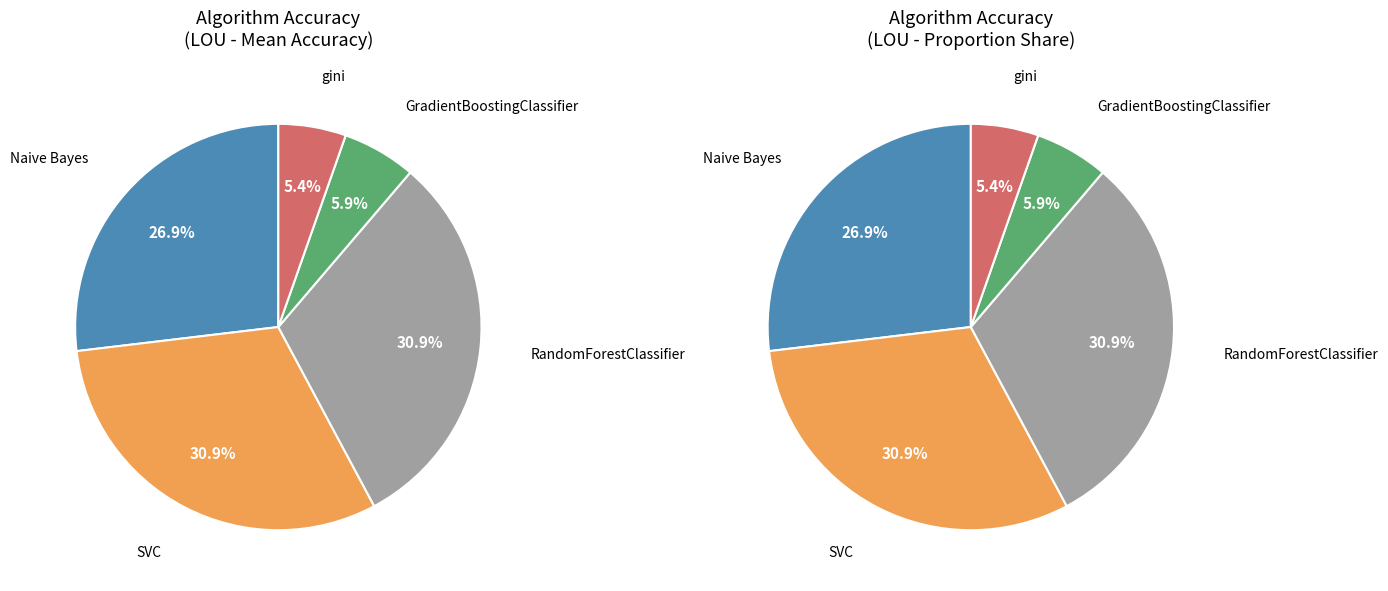

To the nearest percent, what is the difference between the largest and smallest slice percentages?

26%